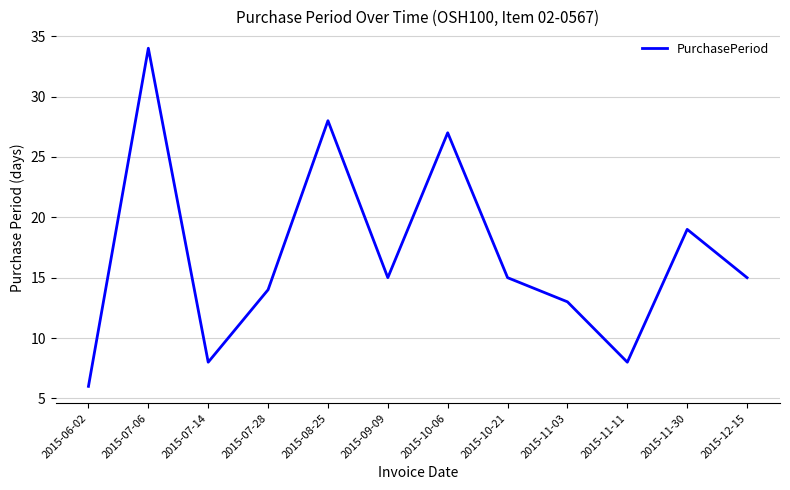

What position from the right is 2015-12-15?

1